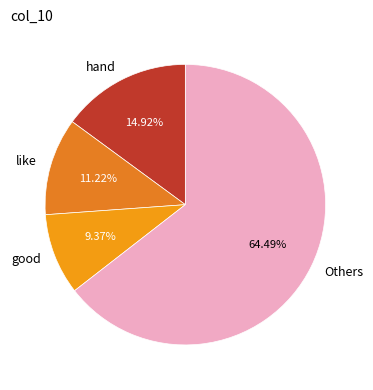

Rank the categories by value from lowest to highest.

good, like, hand, Others